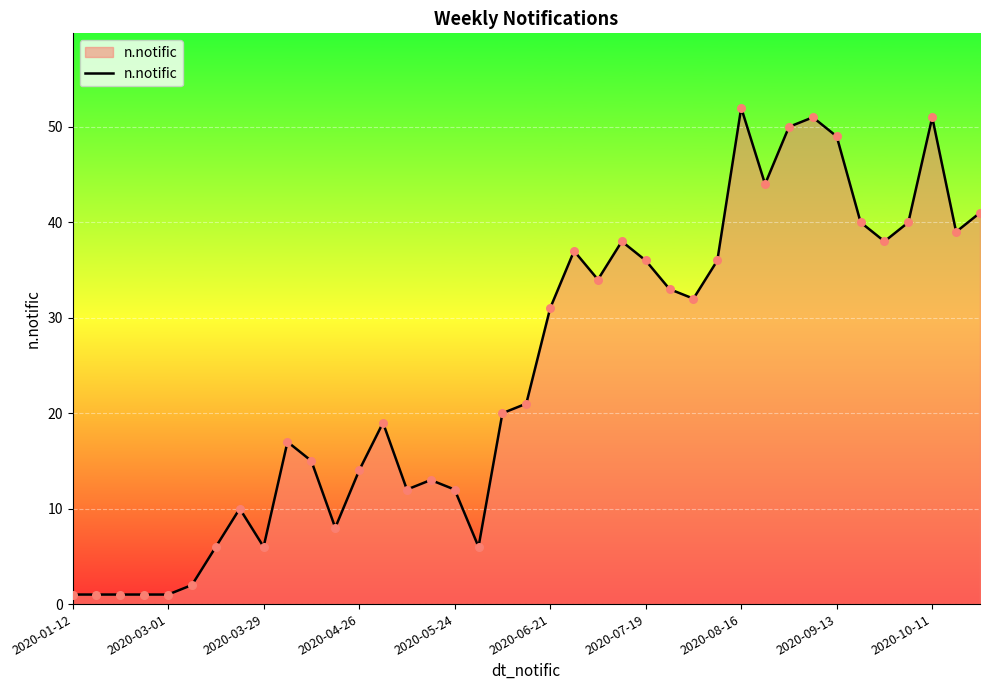

What is the maximum value shown in the chart?

52